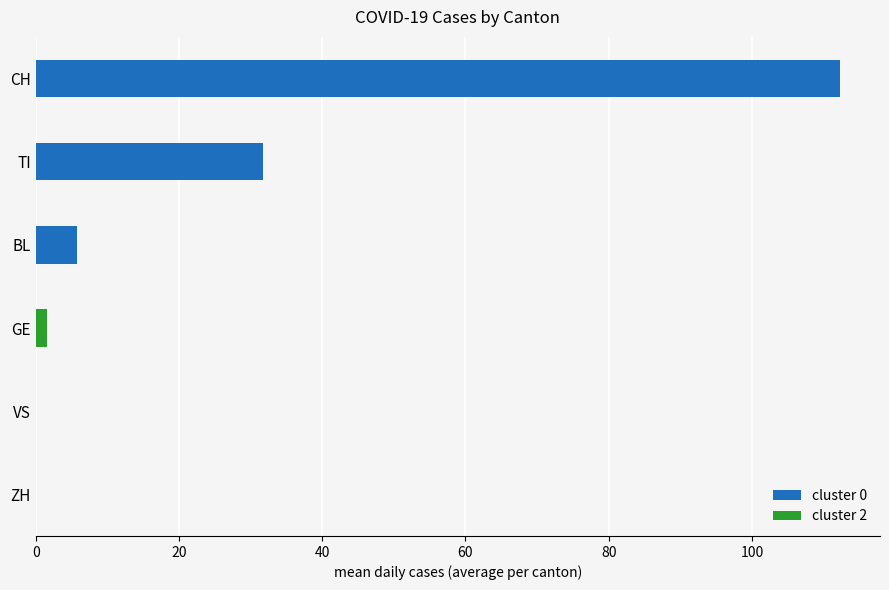

How many positive values does the cluster 0 series have?

3